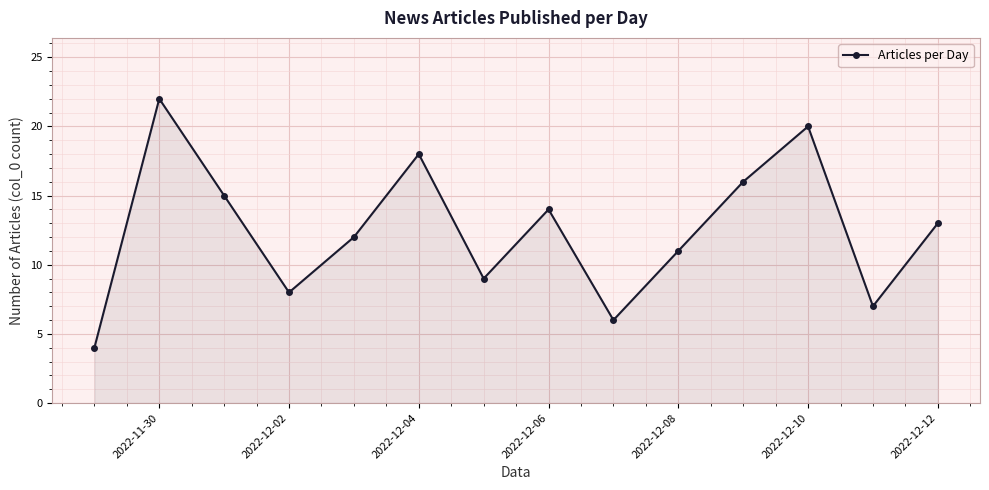

What is the sum of all values?

175